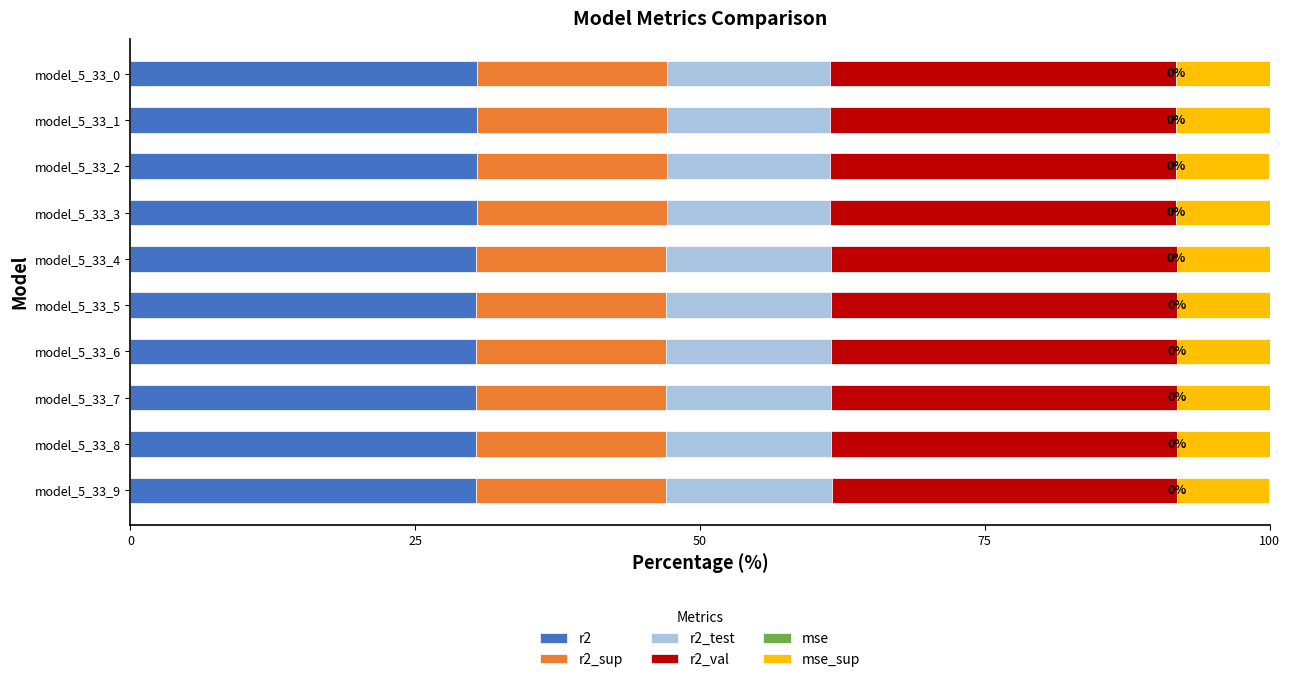

Which series has the largest total across all categories?

r2